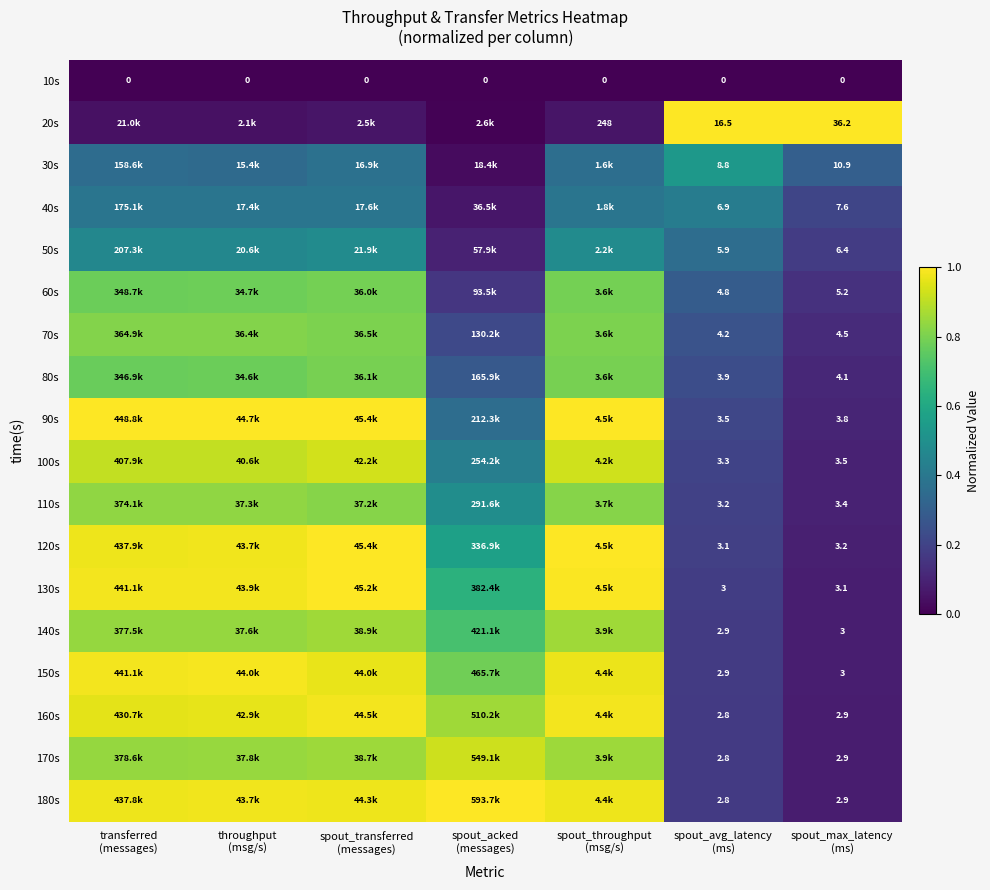

At how many categories does at least one series exceed 0?

7